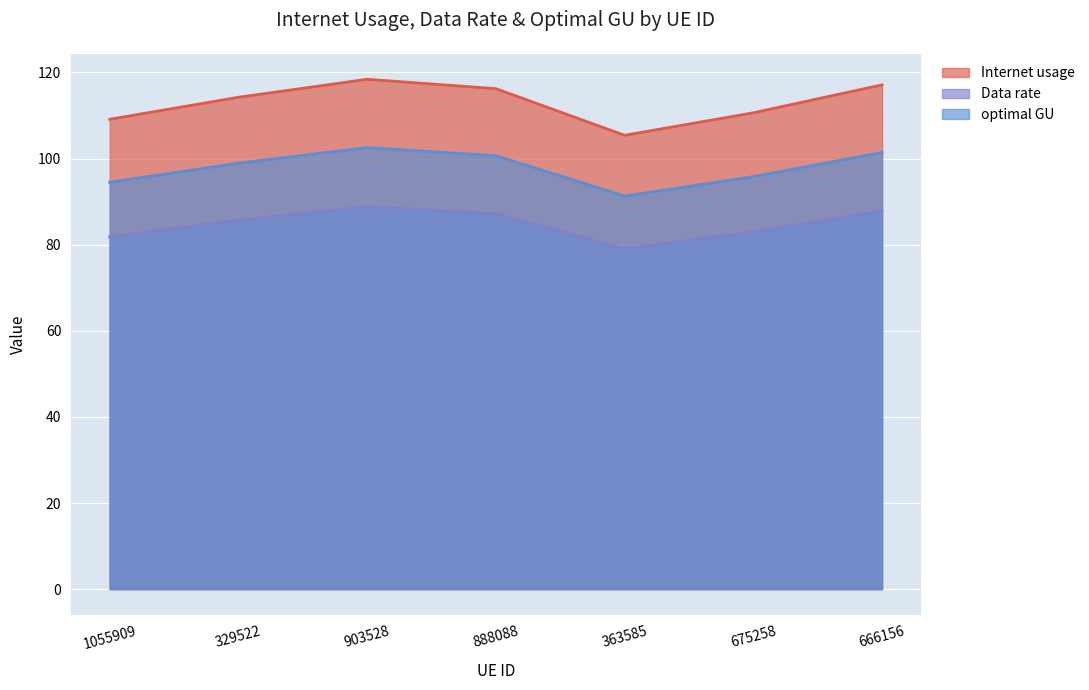

What is the maximum value shown in the chart?

118.4